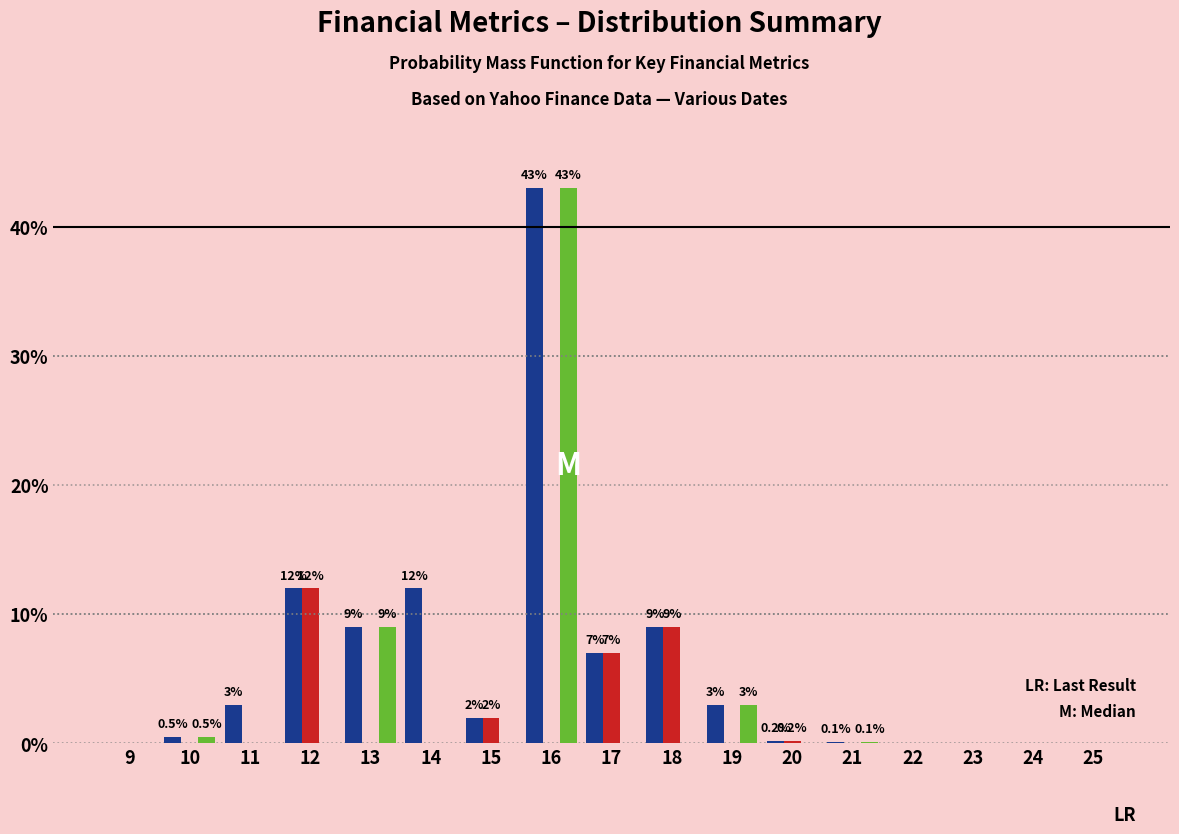

At which category is the sum across all series the highest?

16